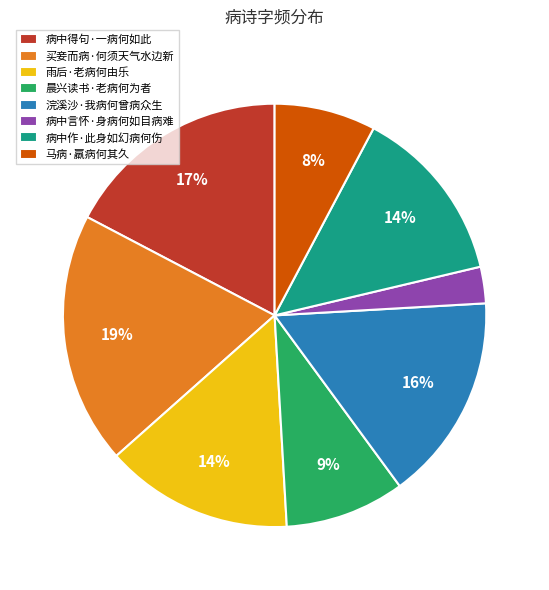

Count the number of slices in the pie.

8